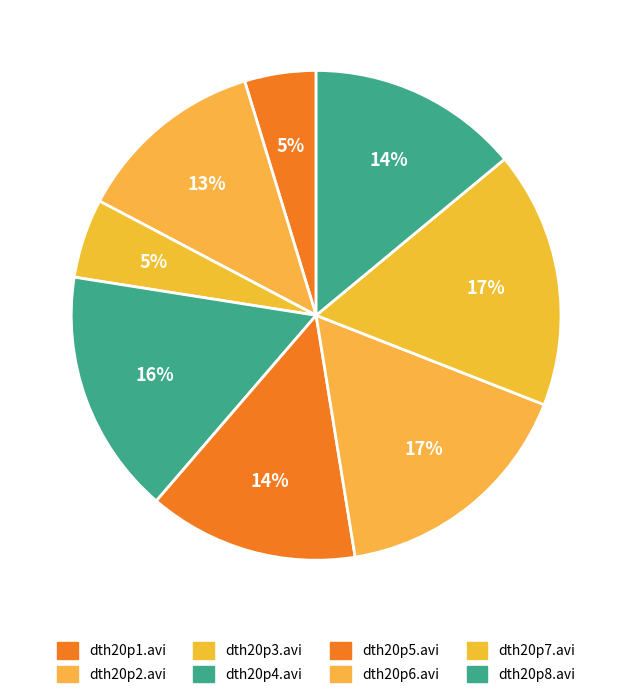

How many slices are in this pie chart?

8